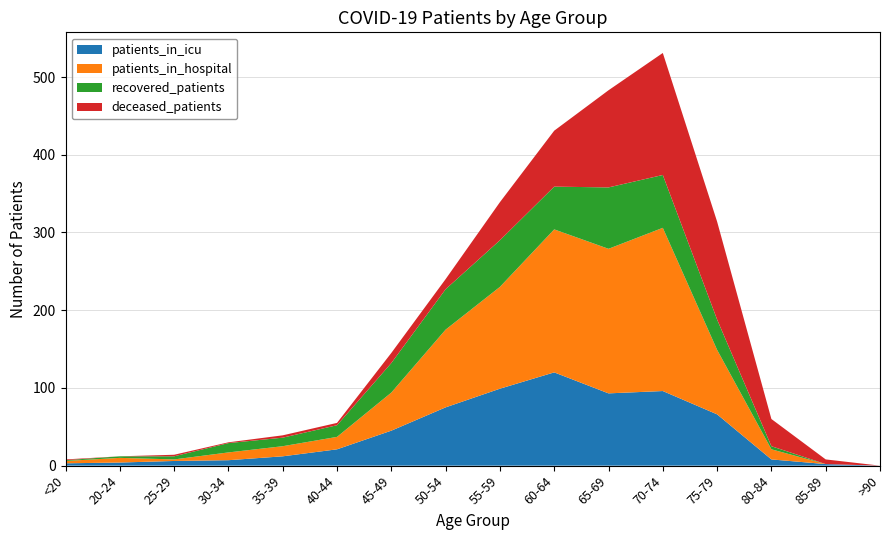

Reading right to left, transcribe all the data shown in this chart.

patients_in_icu: >90=0	85-89=2	80-84=8	75-79=66	70-74=96	65-69=93	60-64=120	55-59=99	50-54=75	45-49=45	40-44=21	35-39=12	30-34=7	25-29=6	20-24=4	<20=3
patients_in_hospital: >90=0	85-89=0	80-84=13	75-79=83	70-74=210	65-69=186	60-64=184	55-59=131	50-54=100	45-49=49	40-44=16	35-39=13	30-34=10	25-29=2	20-24=6	<20=3
recovered_patients: >90=0	85-89=0	80-84=4	75-79=39	70-74=68	65-69=79	60-64=55	55-59=60	50-54=52	45-49=38	40-44=15	35-39=11	30-34=12	25-29=4	20-24=2	<20=1
deceased_patients: >90=0	85-89=6	80-84=35	75-79=126	70-74=157	65-69=125	60-64=72	55-59=49	50-54=13	45-49=13	40-44=3	35-39=3	30-34=1	25-29=2	20-24=0	<20=1